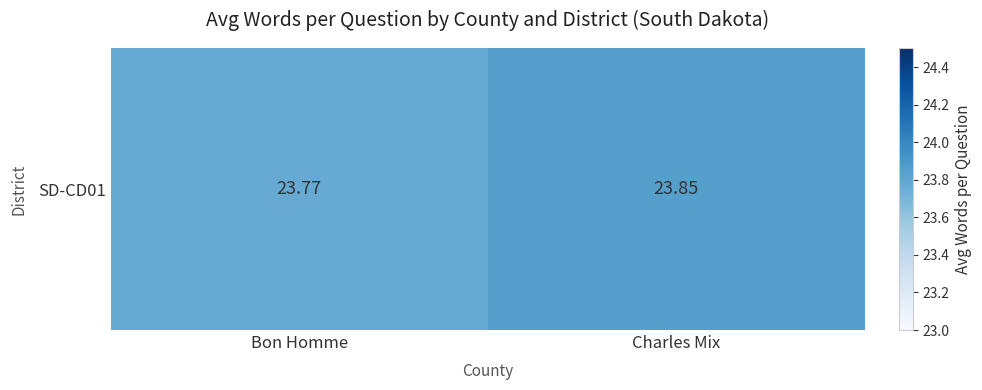

What is the approximate value at Bon Homme?

23.8